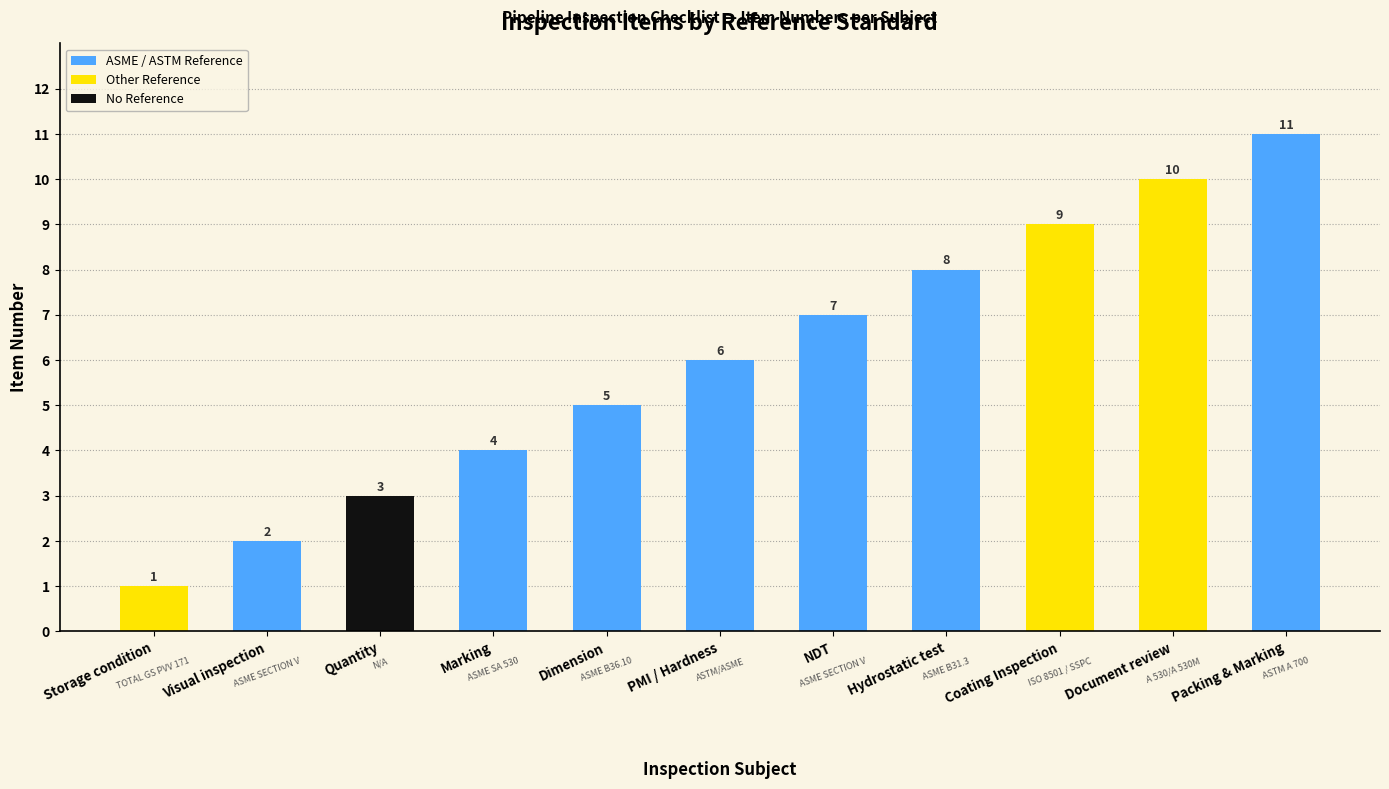

Which category has the highest value across all series?

Packing & Marking